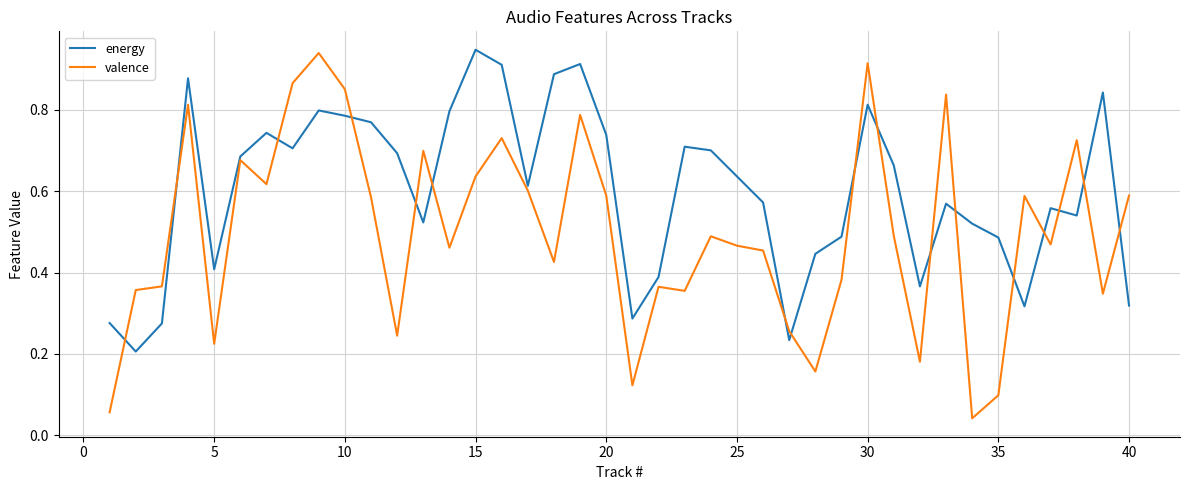

Rank the series by their average value, from lowest to highest.

valence, energy